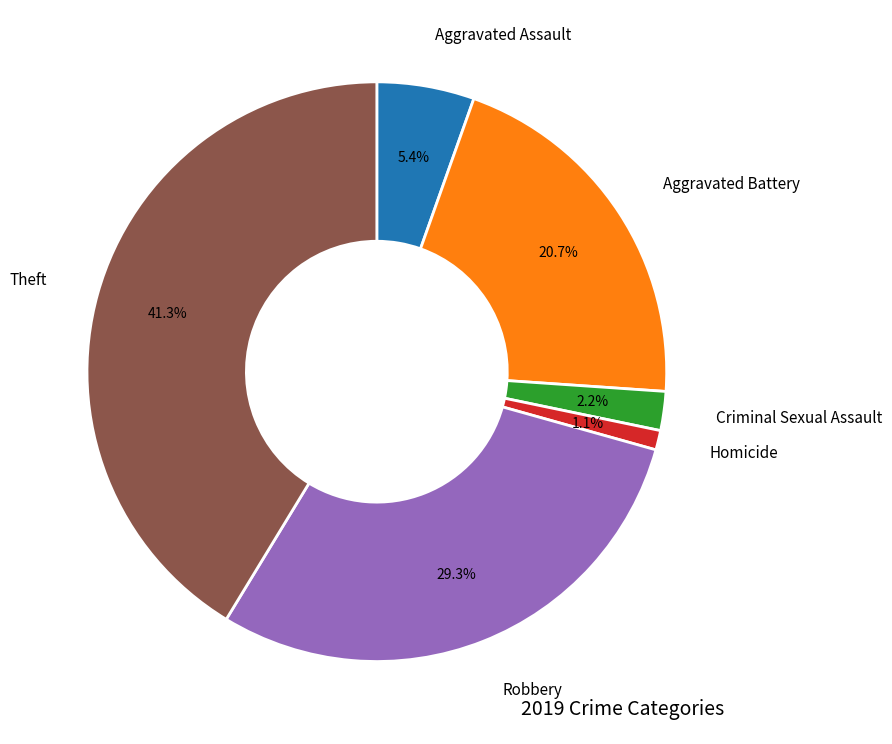

Is there any slice that represents more than half of the pie?

No